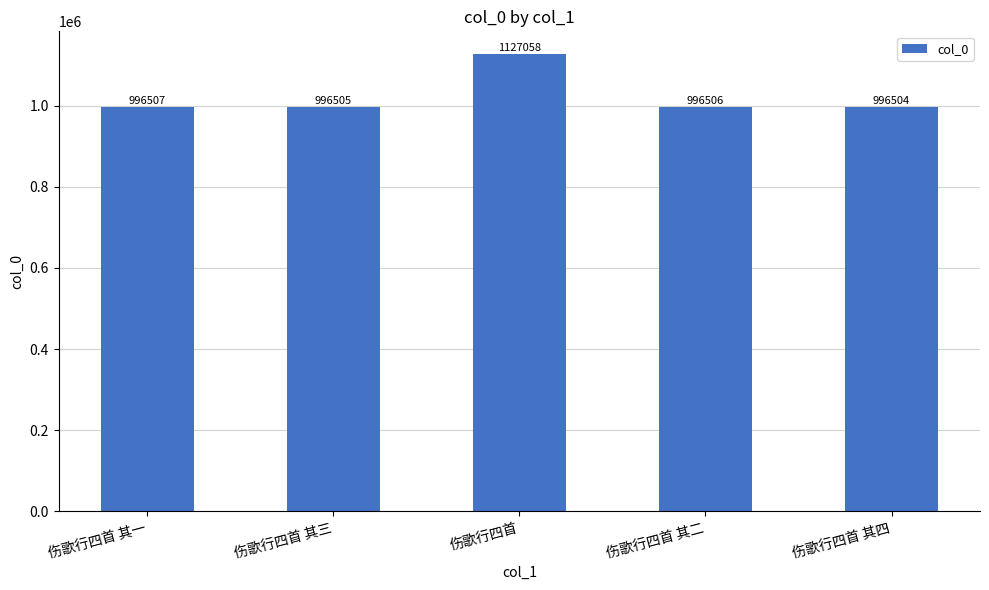

What position from the left is 伤歌行四首?

3